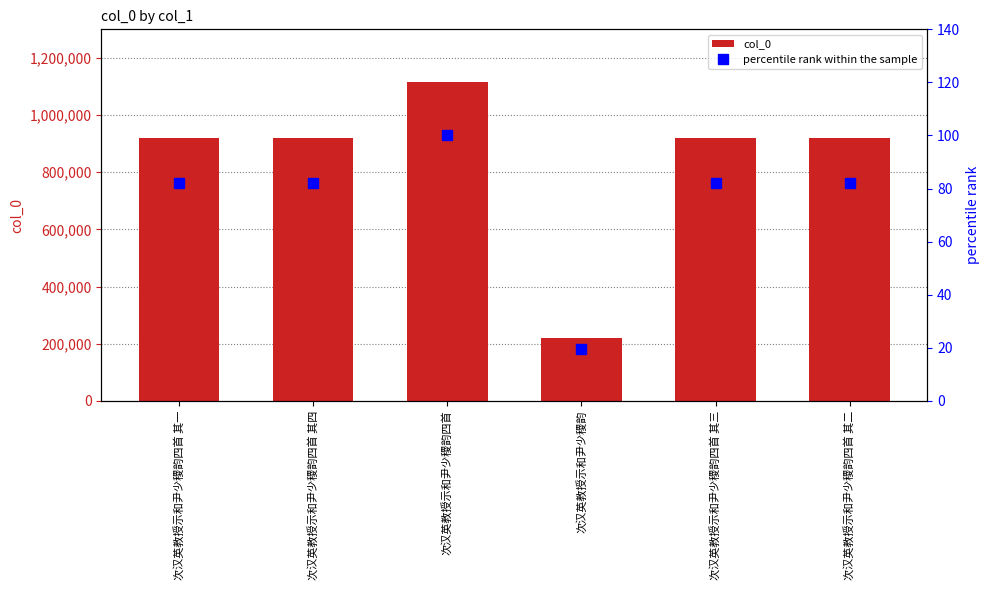

Rank the series by their average value, from highest to lowest.

col_0, percentile rank within the sample